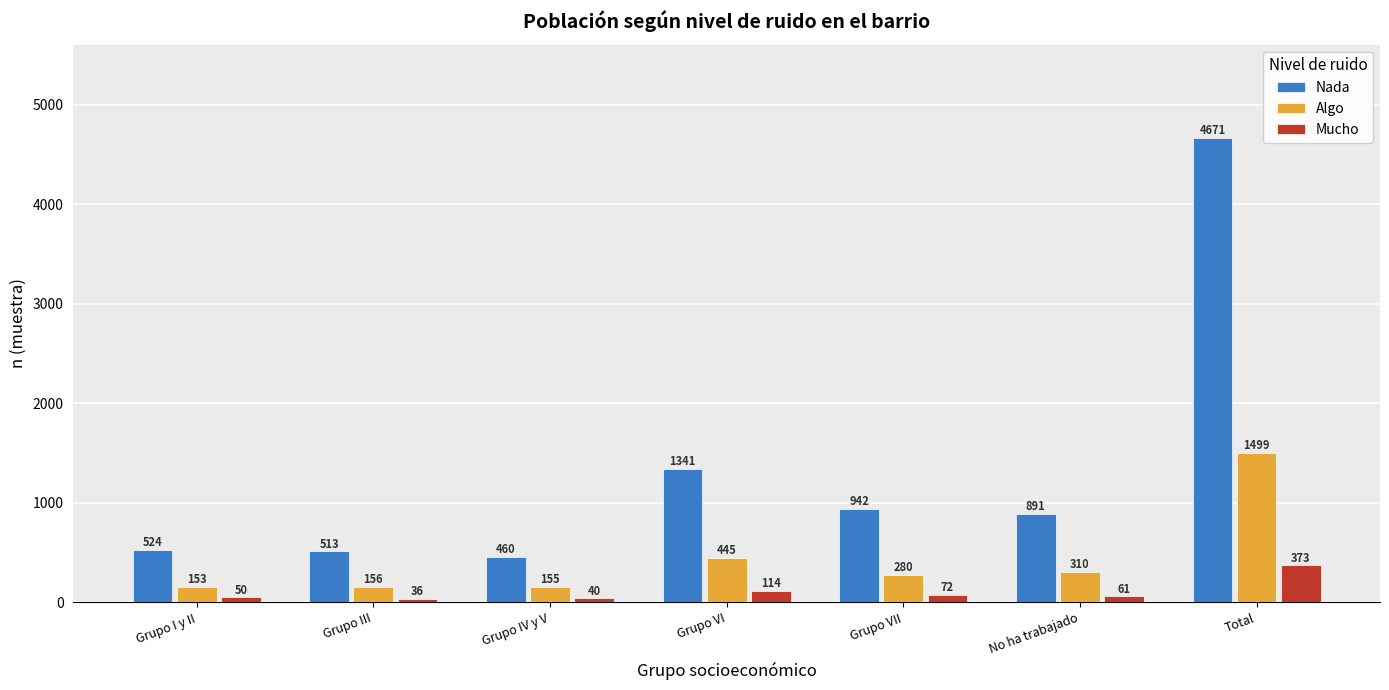

How many bars are there in total?

21